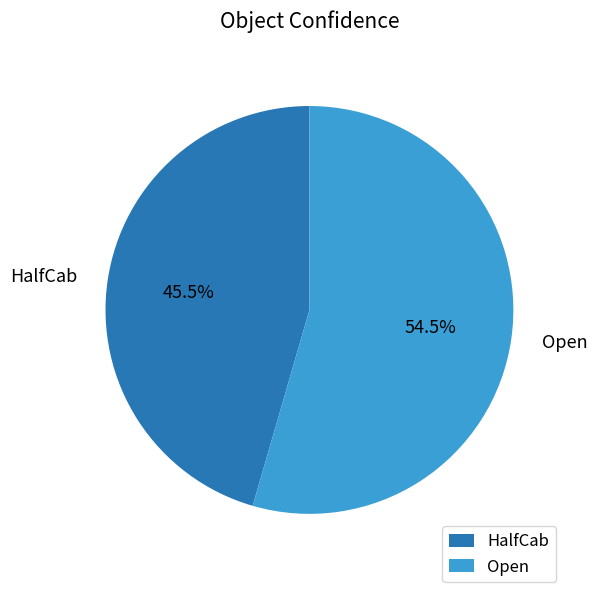

Between HalfCab and Open, which is larger?

Open